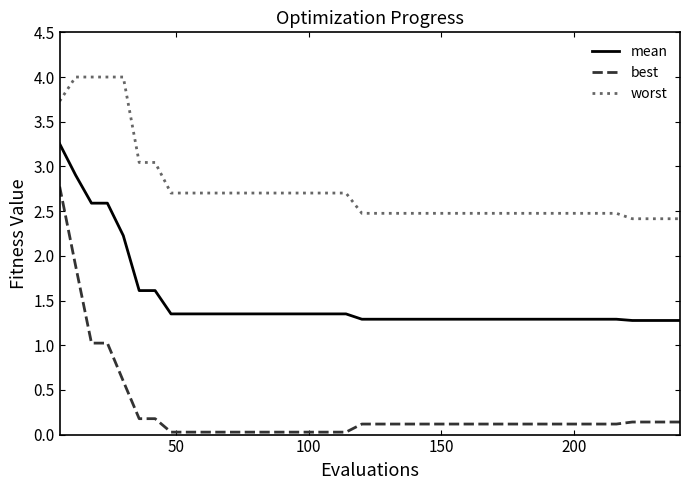

At how many categories does at least one series exceed 0?

40